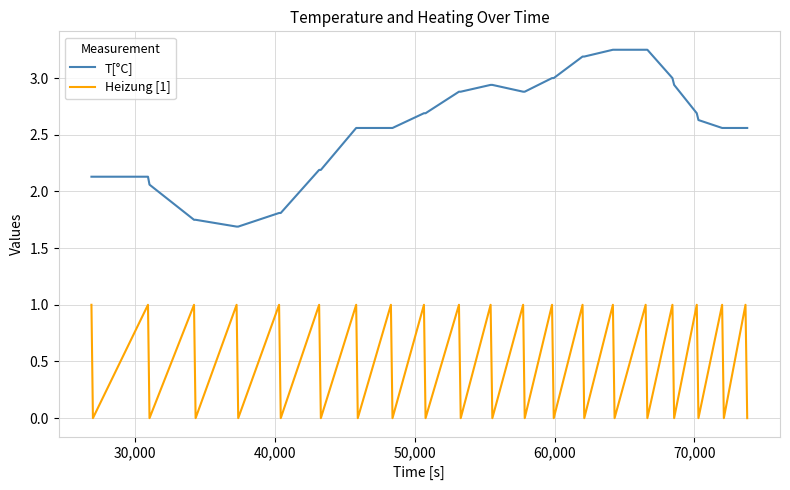

Which series has the largest total across all categories?

T[°C]